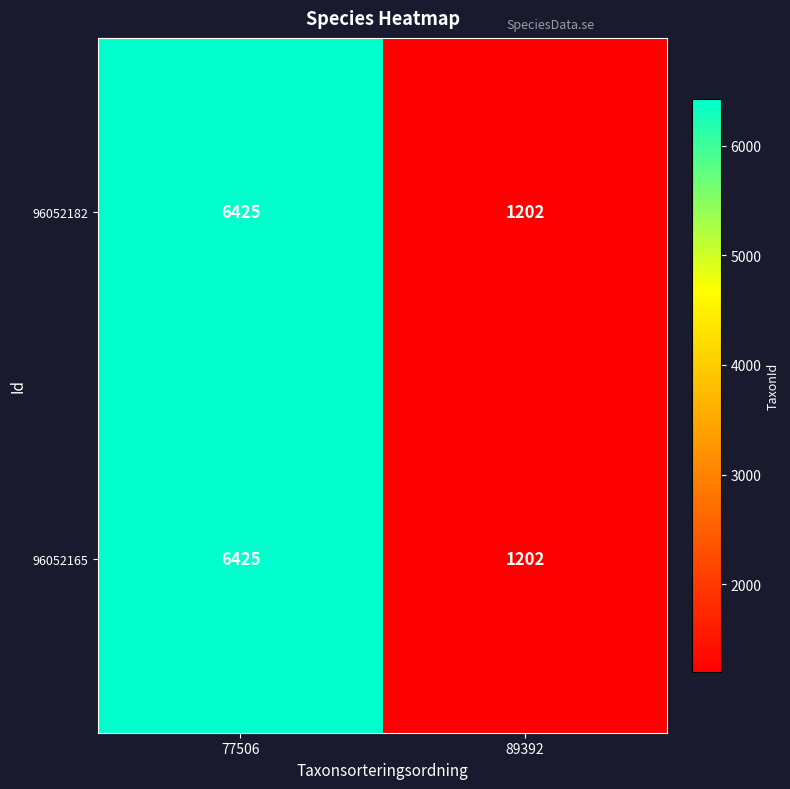

Reading right to left, what are all the values shown in this chart?

96052182: 1202	6425
96052165: 1202	6425